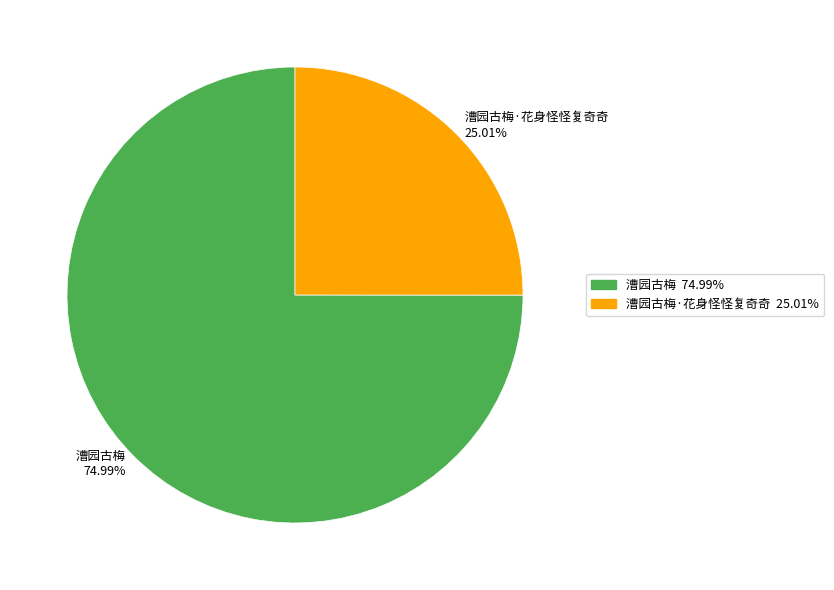

Is there any slice that represents more than half of the pie?

Yes